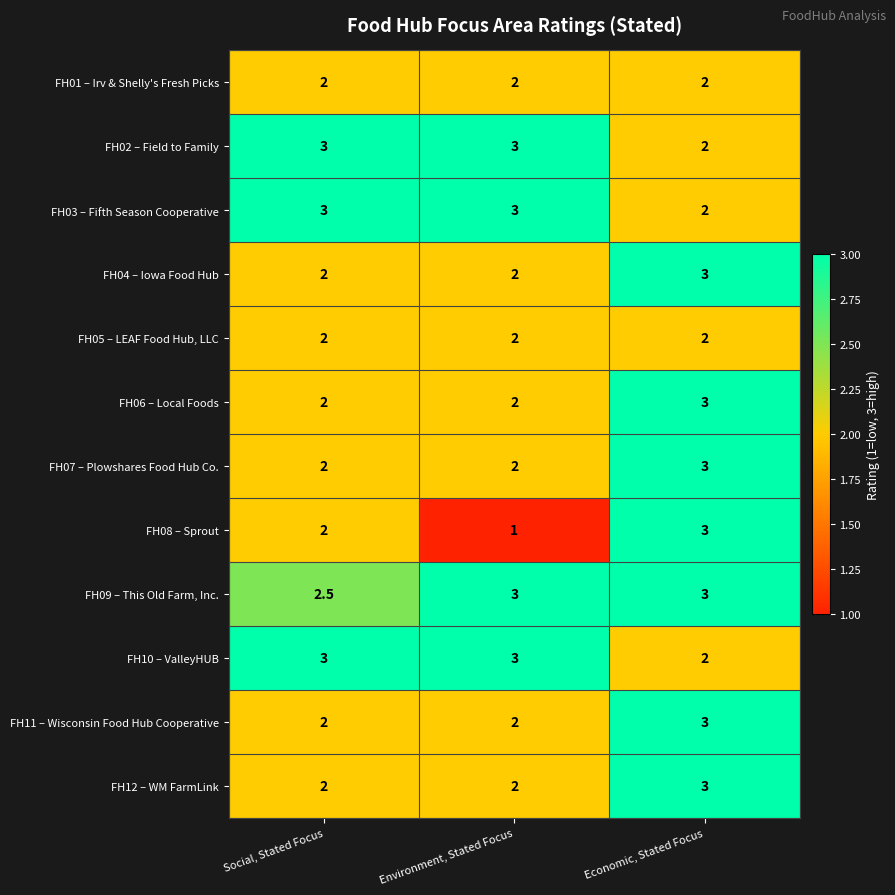

At which category is the sum across all series the highest?

Economic, Stated Focus